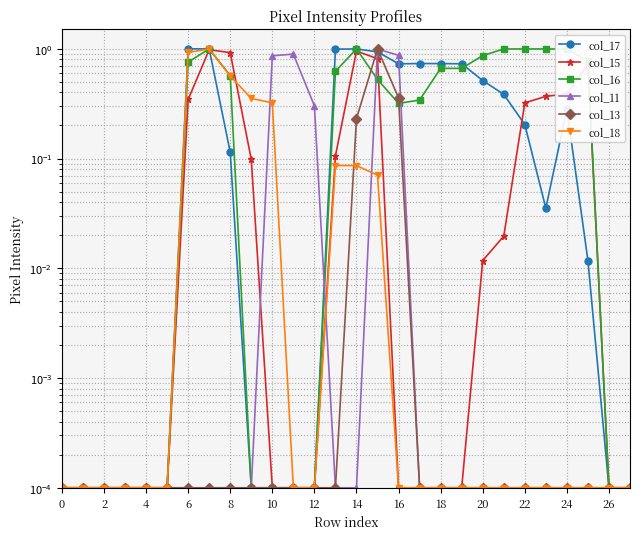

What is the difference between the maximum and minimum values in the col_17 series?

1.0